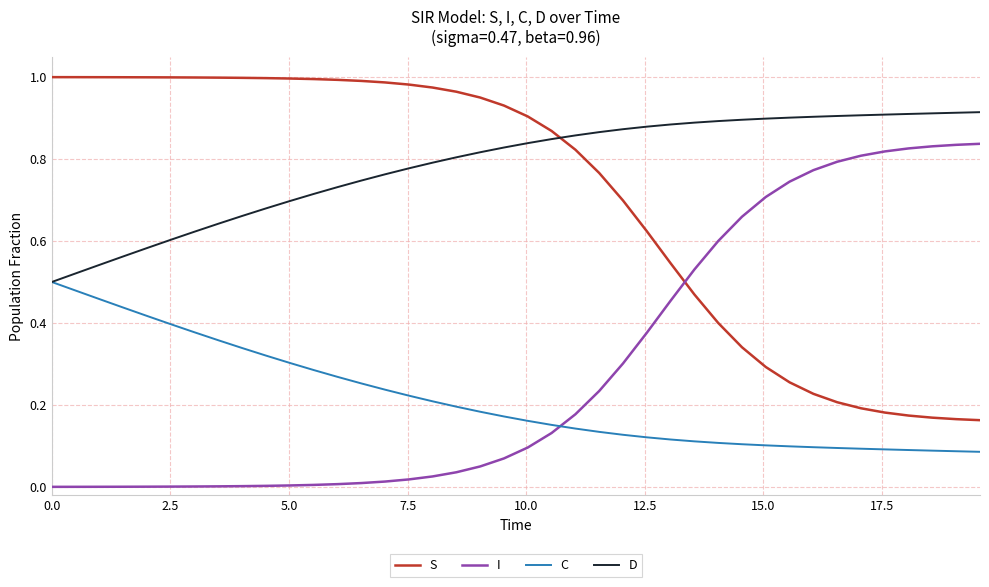

Is this an area chart (filled region under the line)?

No